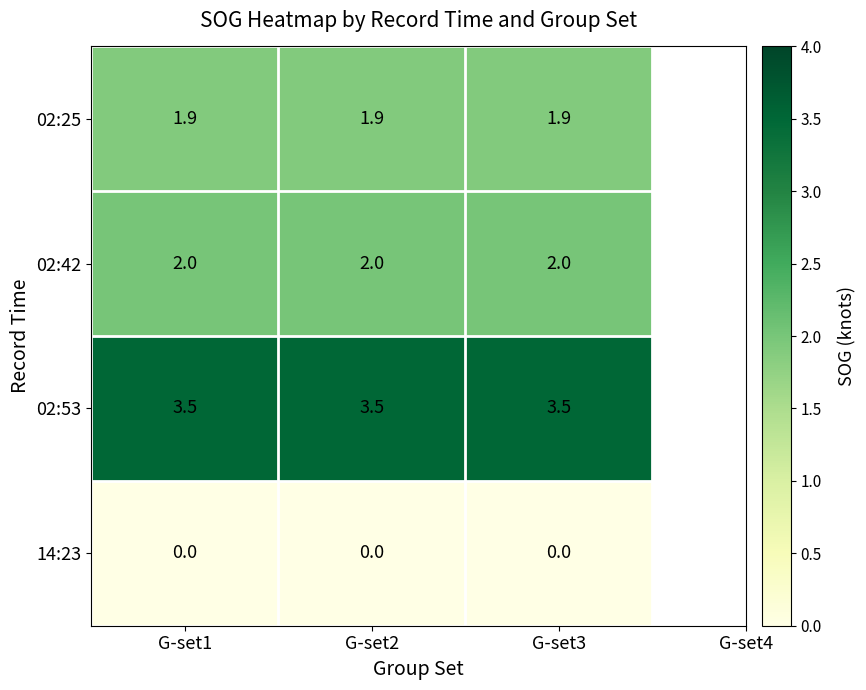

What is the sum of the 02:25 values at G-set2 and G-set1?

3.8